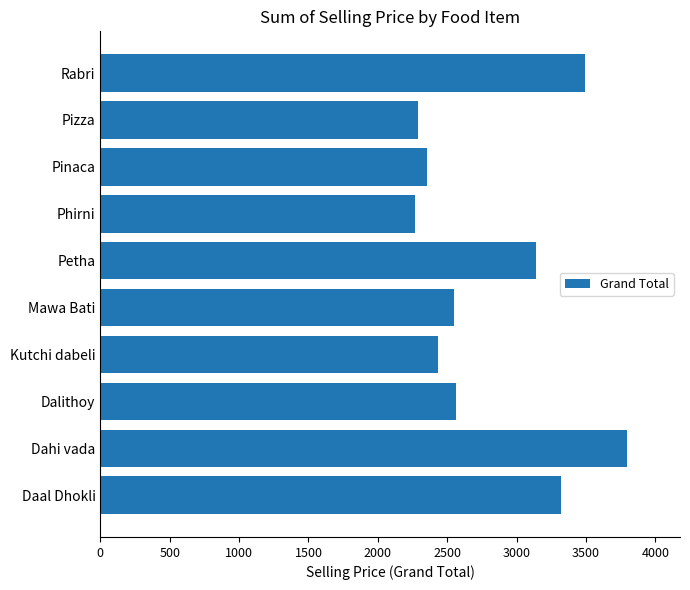

The chart shows a value of 1356.4 at Pinaca. True or false?

False